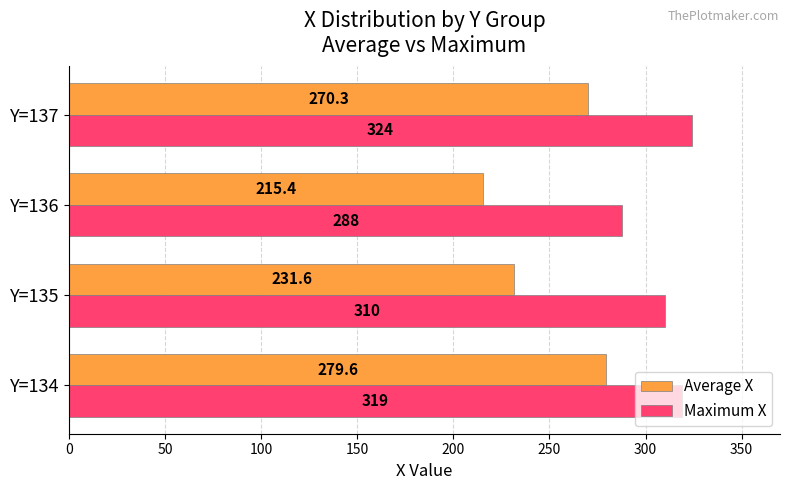

List the labels in order of Average X value, largest first.

Y=134, Y=137, Y=135, Y=136